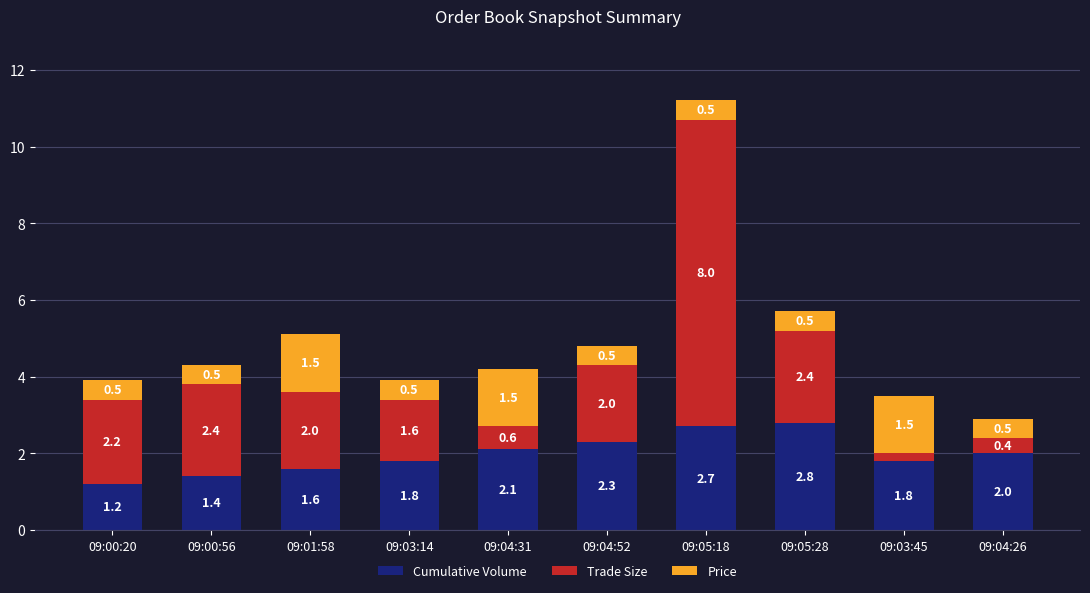

What are all the series names shown in the legend?

Cumulative Volume, Trade Size, Price